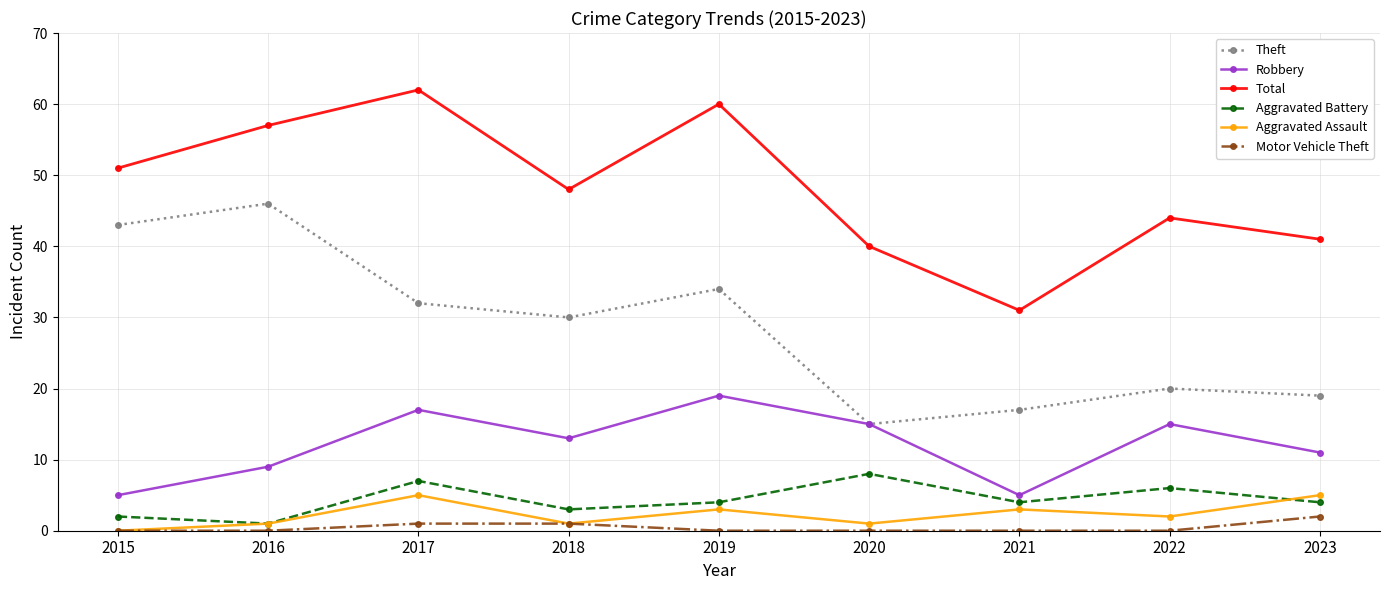

What value does the Theft series have at 2023, to the nearest 10?

20